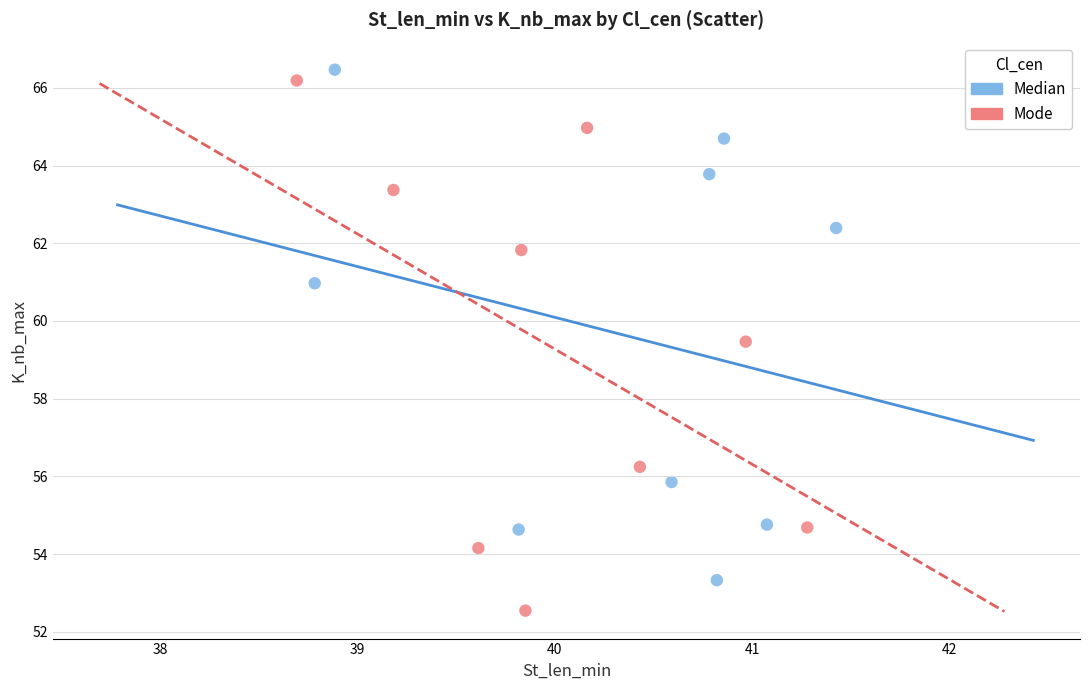

Which series has the widest spread of Y values?

Mode